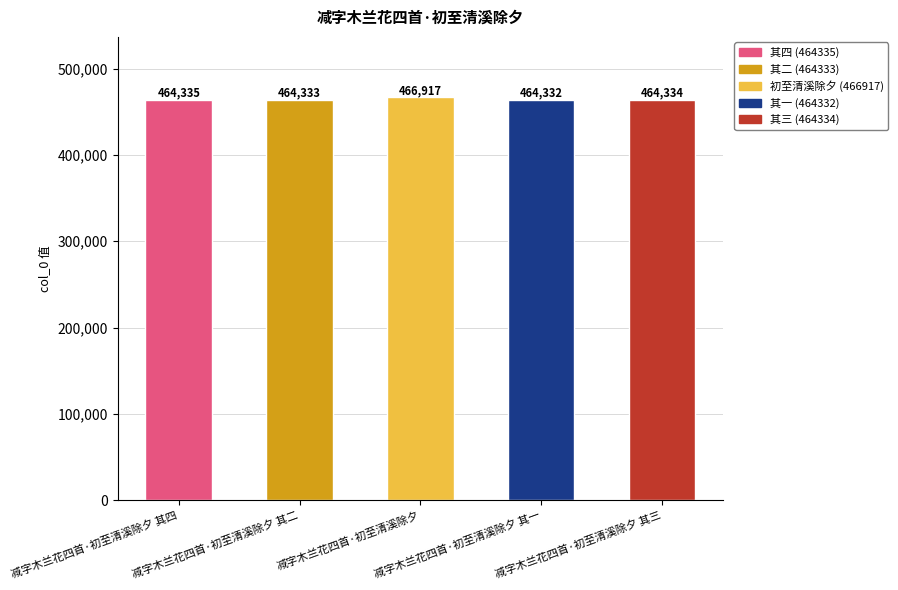

What is the approximate value at 减字木兰花四首·初至清溪除夕, to the nearest 10?

466920